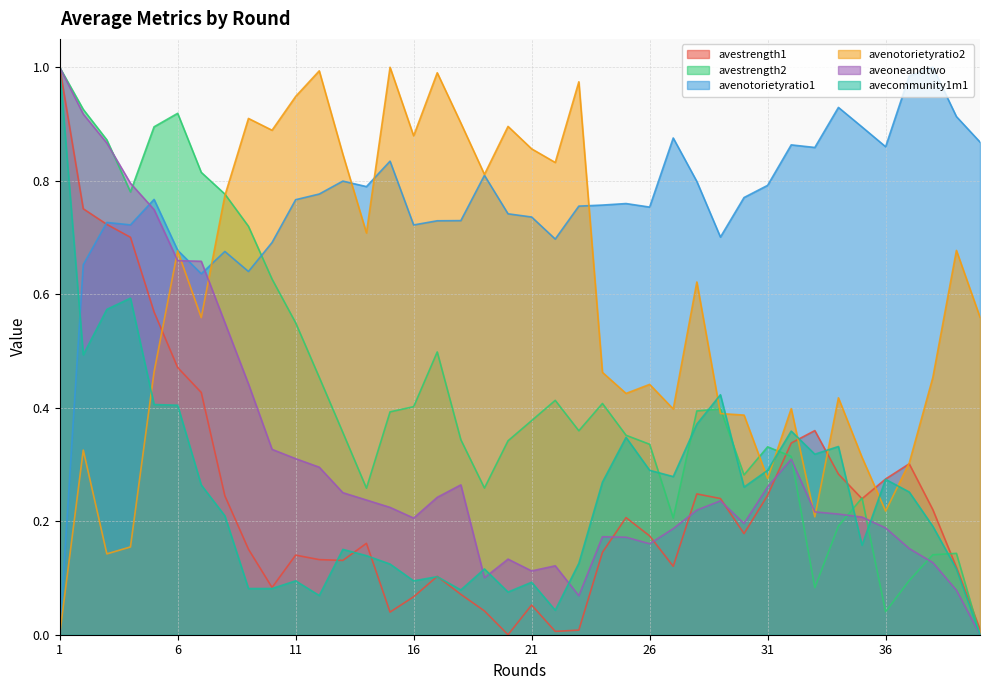

How many interior local peaks does the avestrength2 series have?

8